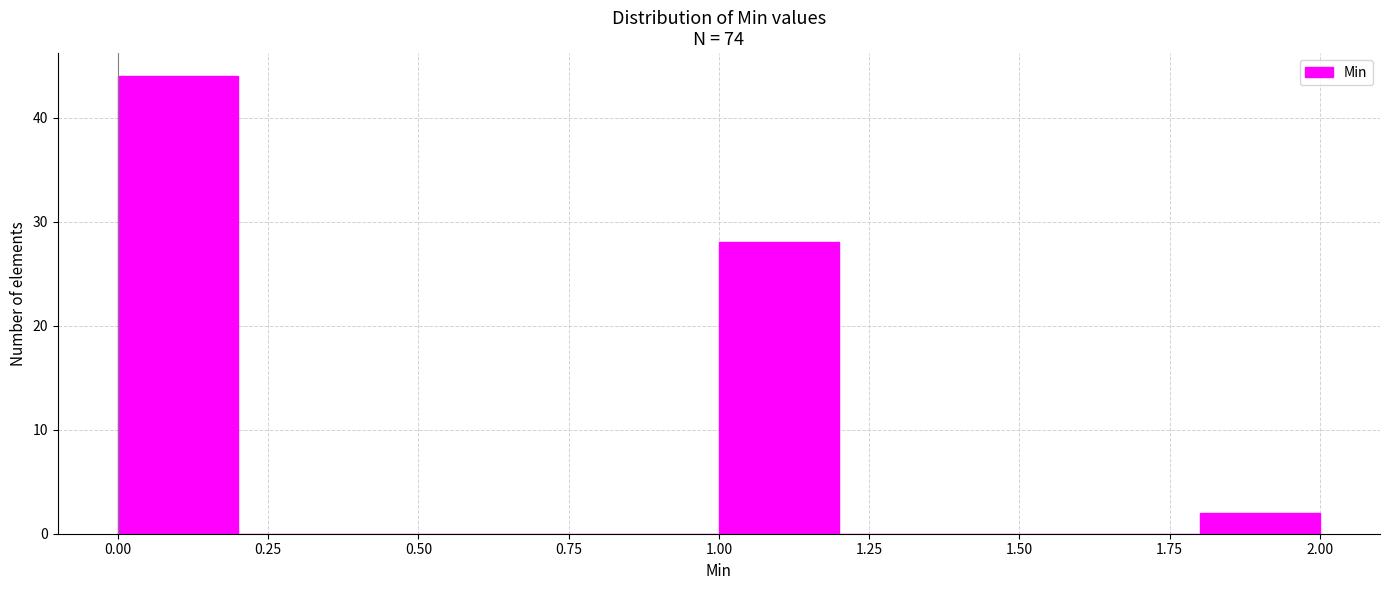

Which range on the x-axis has the tallest bar?

0.0 to 0.2